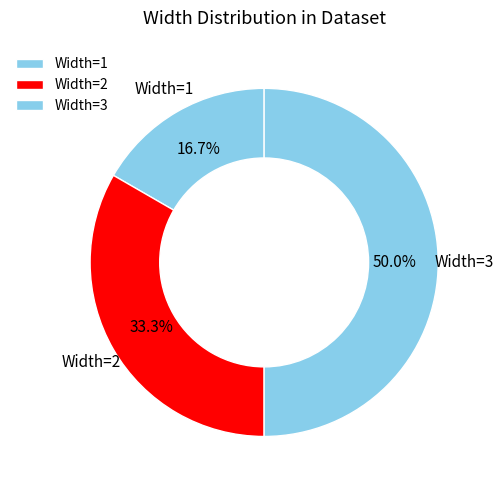

What is the smallest slice in the pie chart?

Width=1